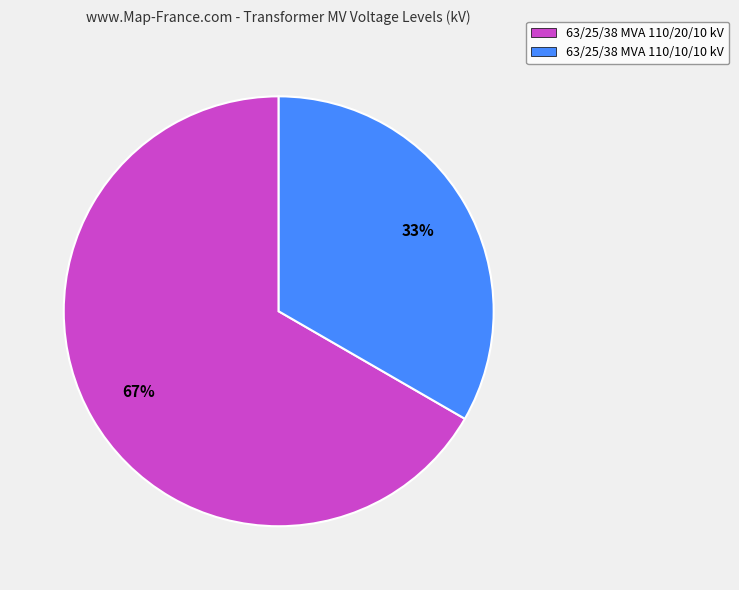

To the nearest percent, what is the combined percentage of 63/25/38 MVA 110/20/10 kV and 63/25/38 MVA 110/10/10 kV?

100%